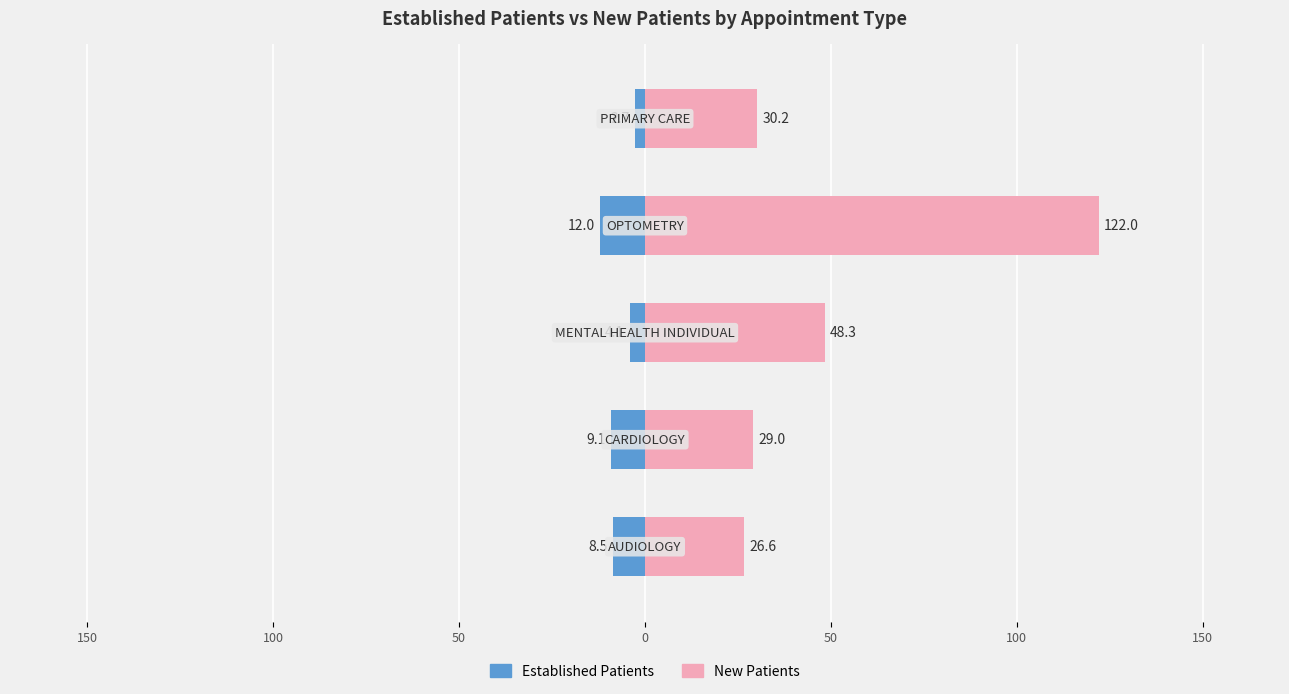

How many values in the EstablishedPatients series are below -8?

3